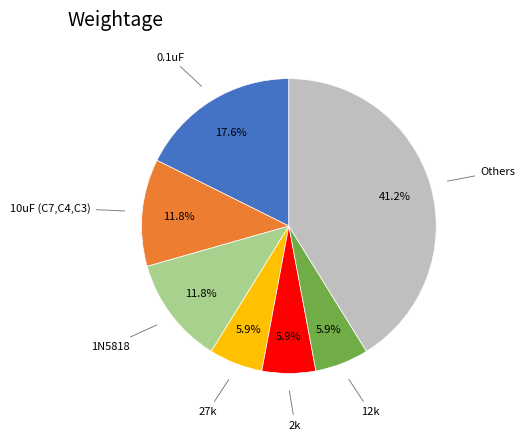

Is there any slice that represents more than half of the pie?

No